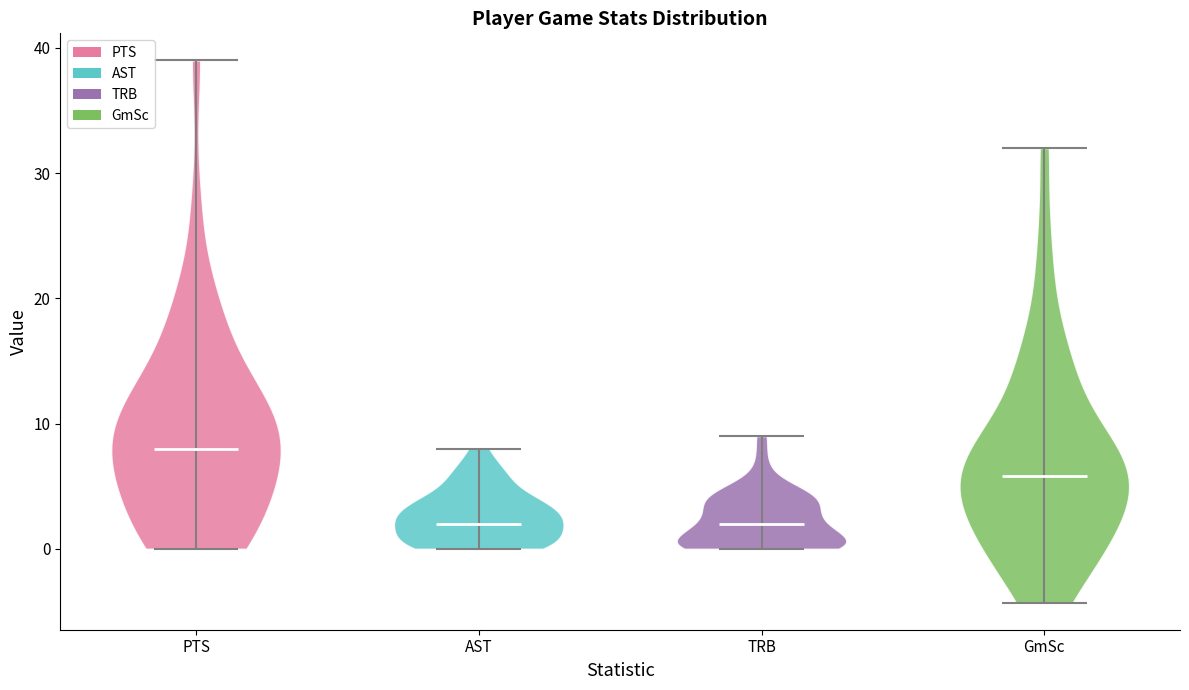

Reading left to right, read every violin against the y-axis: where its median line is, and the lowest and highest points it reaches. The values are not printed on the chart, so give them approximately, as read against the axis.

PTS: median line 8, lowest point 0, highest point 39
AST: median line 2, lowest point 0, highest point 8
TRB: median line 2, lowest point 0, highest point 9
GmSc: median line 6, lowest point -4, highest point 32